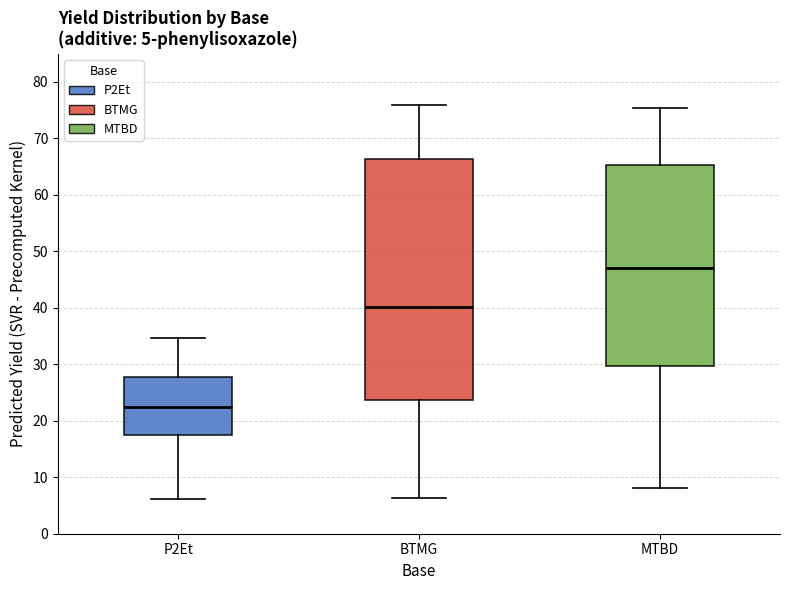

Which box has the lowest median line?

P2Et